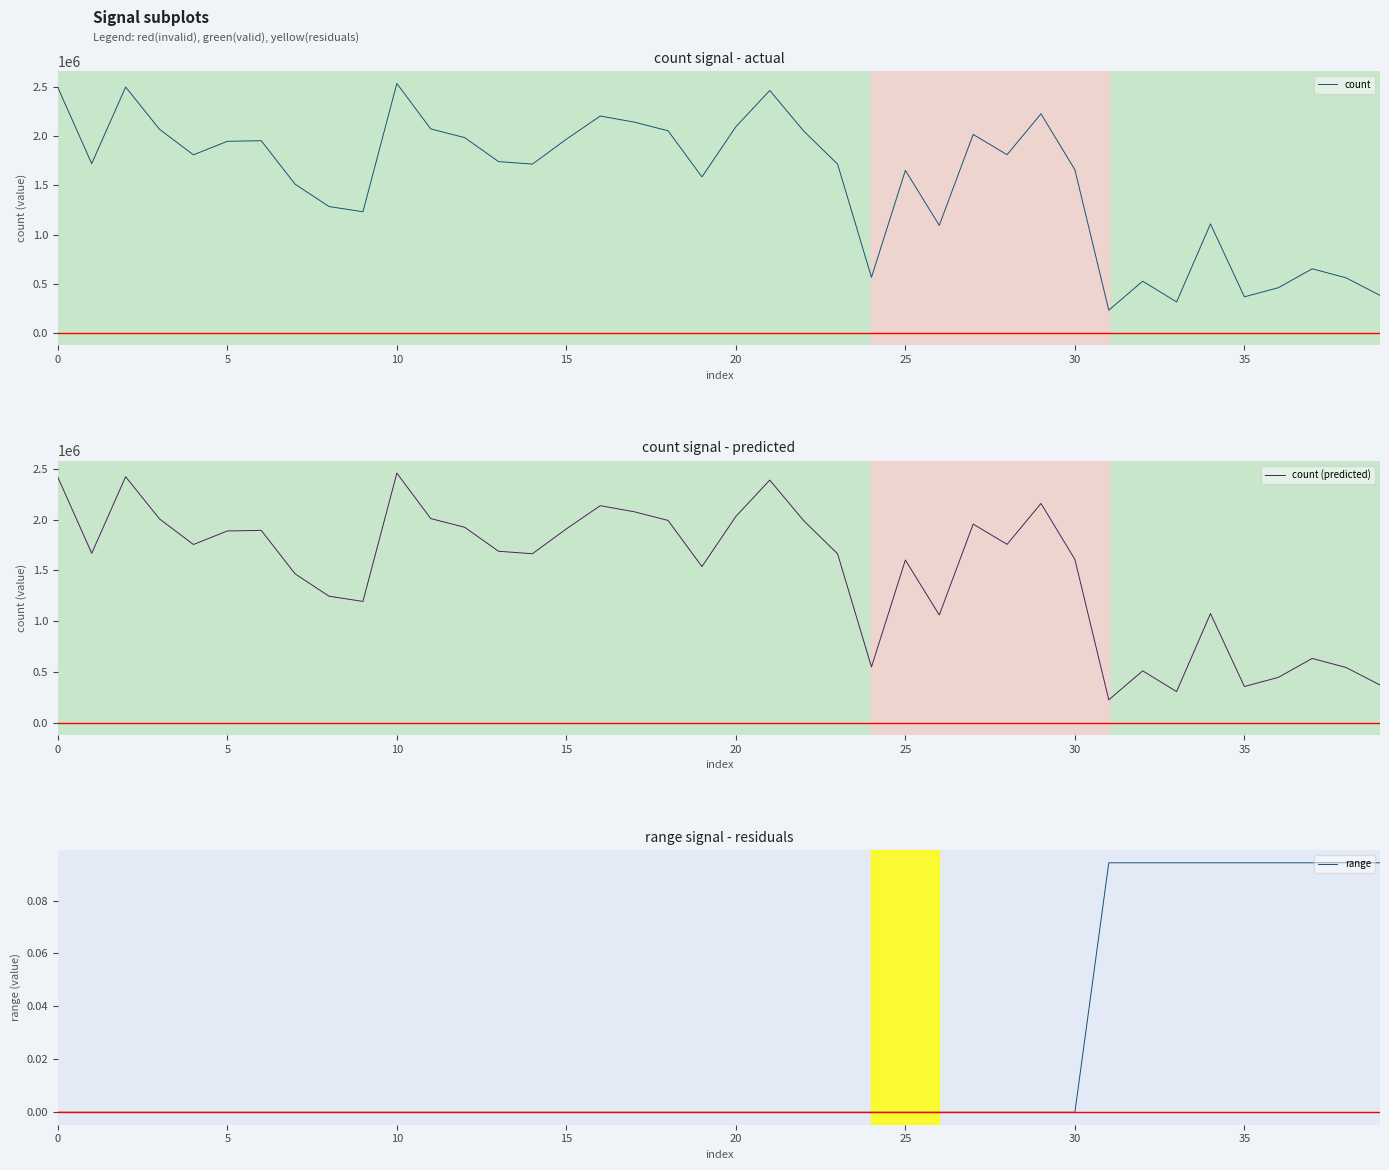

True or false: range and count (predicted) cross at least once.

False